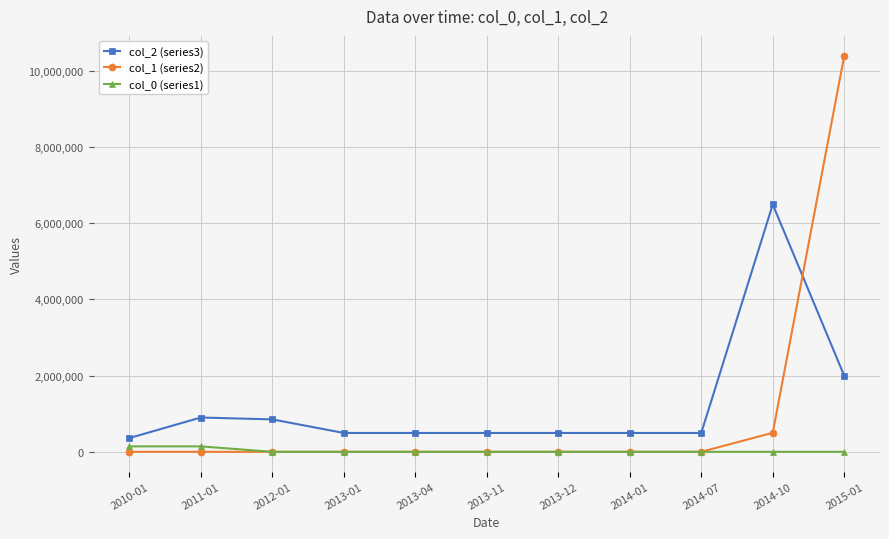

Reading left to right, extract all data points from this chart.

col_2 (series3): 2010-01=360721.8	2011-01=900552.8	2012-01=851515.8	2013-01=495366.6	2013-04=495366.6	2013-11=495366.6	2013-12=495366.6	2014-01=495366.6	2014-07=495366.6	2014-10=6495366.6	2015-01=1995366.6
col_1 (series2): 2010-01=0.0	2011-01=0.0	2012-01=0.0	2013-01=0.0	2013-04=0.0	2013-11=0.0	2013-12=0.0	2014-01=0.0	2014-07=0.0	2014-10=500000.0	2015-01=10400000.0
col_0 (series1): 2010-01=142959.8	2011-01=142959.8	2012-01=0.0	2013-01=0.0	2013-04=0.0	2013-11=0.0	2013-12=0.0	2014-01=0.0	2014-07=0.0	2014-10=0.0	2015-01=0.0